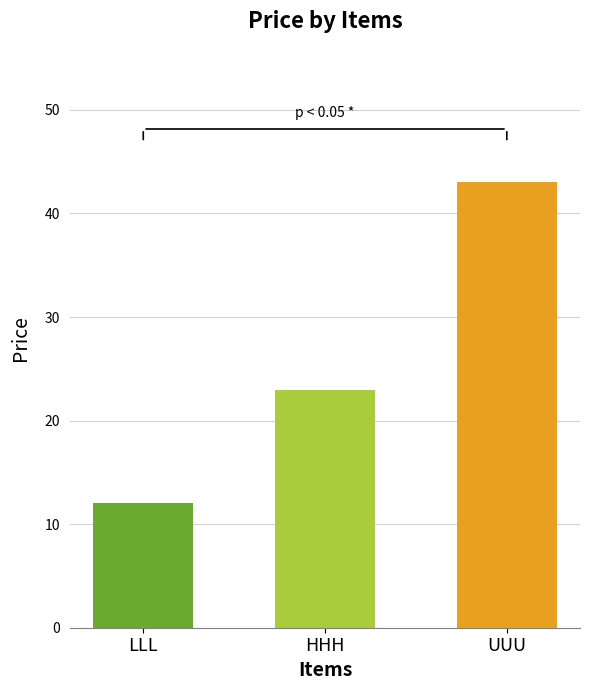

At which category does the chart reach its peak across all series?

UUU